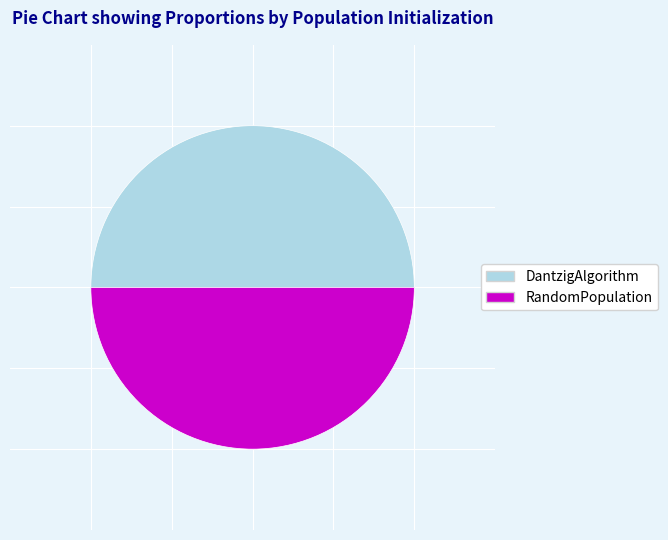

Combined, do DantzigAlgorithm and RandomPopulation account for over 50%?

Yes